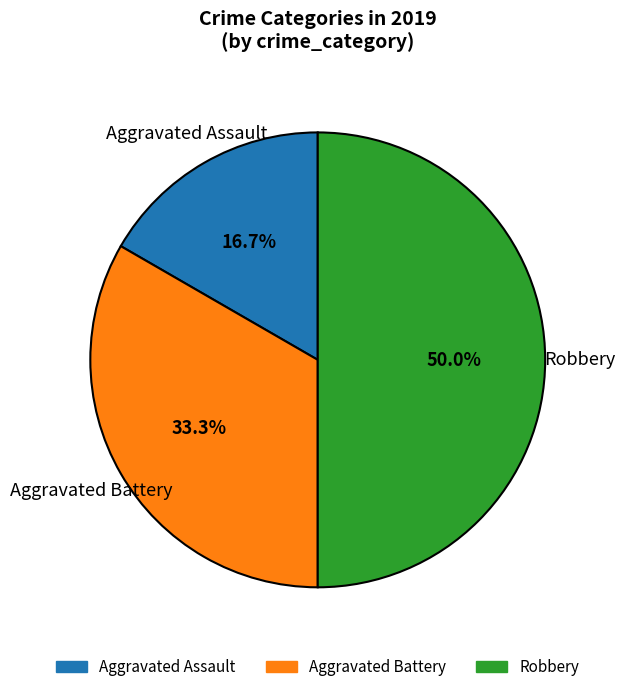

How many slices are in this pie chart?

3